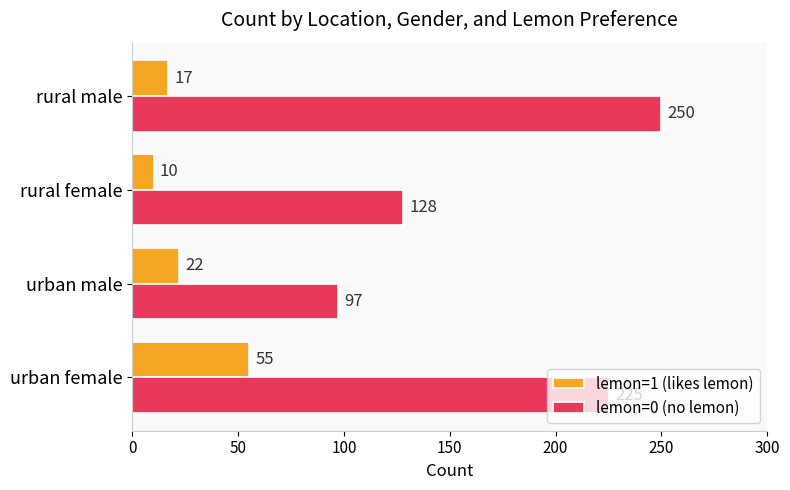

List the series in order of their overall mean, lowest first.

lemon=1 (likes lemon), lemon=0 (no lemon)